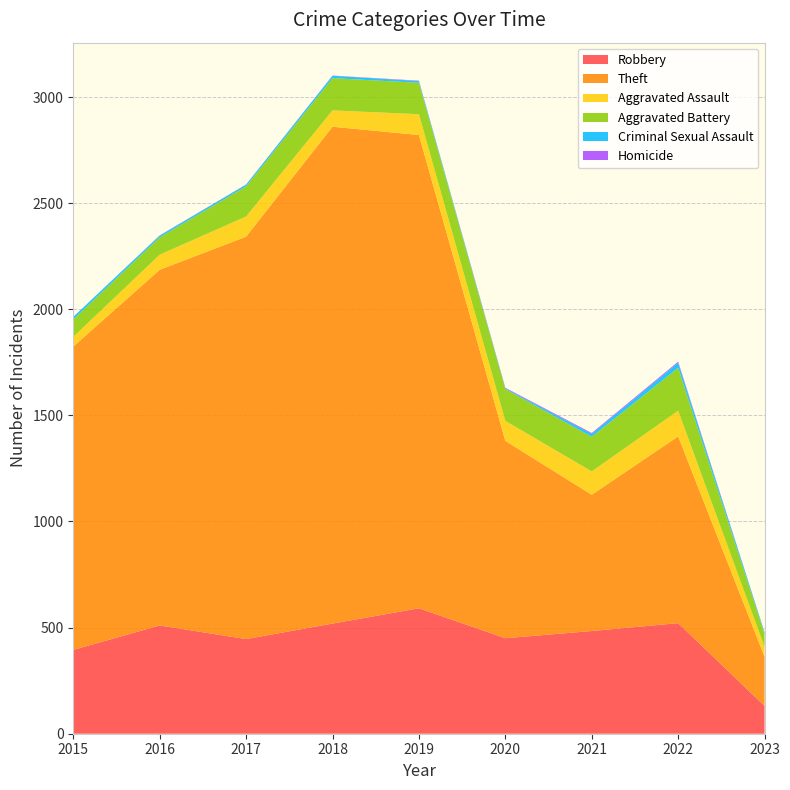

Reading right to left, transcribe all the data shown in this chart.

Robbery: 2023=131	2022=521	2021=484	2020=450	2019=591	2018=519	2017=446	2016=510	2015=395
Theft: 2023=232	2022=880	2021=642	2020=930	2019=2230	2018=2341	2017=1896	2016=1676	2015=1429
Aggravated Assault: 2023=46	2022=121	2021=110	2020=94	2019=98	2018=77	2017=95	2016=71	2015=46
Aggravated Battery: 2023=61	2022=202	2021=163	2020=150	2019=148	2018=152	2017=142	2016=82	2015=82
Criminal Sexual Assault: 2023=7	2022=24	2021=14	2020=3	2019=8	2018=11	2017=8	2016=8	2015=12
Homicide: 2023=1	2022=5	2021=4	2020=3	2019=2	2018=1	2017=1	2016=1	2015=0